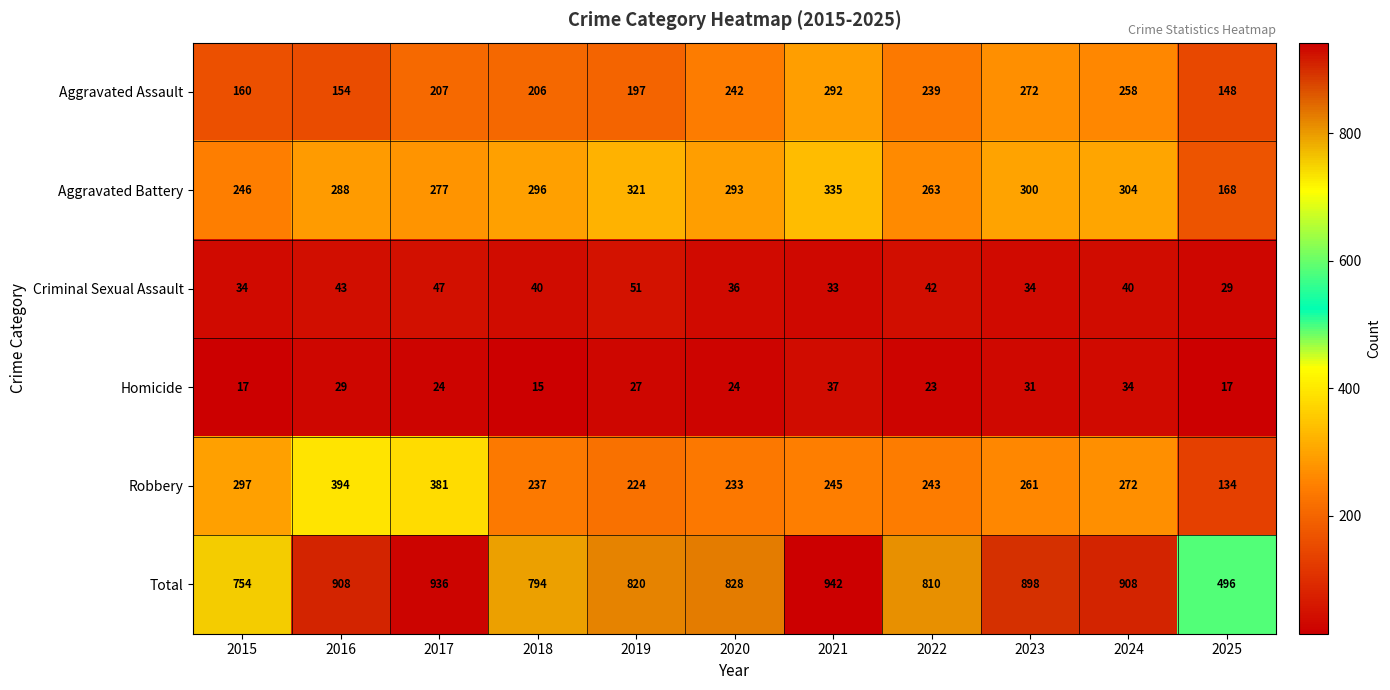

Between 2015 and 2016, which series saw the biggest shift?

Total